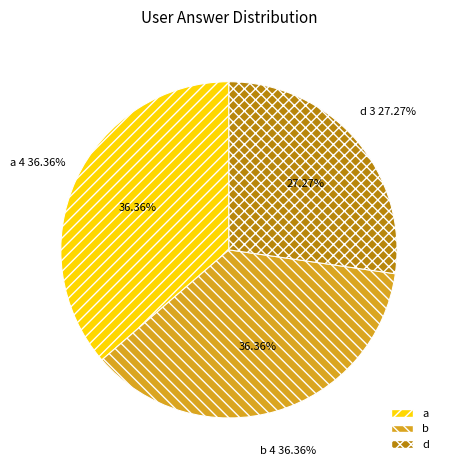

What is the largest slice in the pie chart?

a